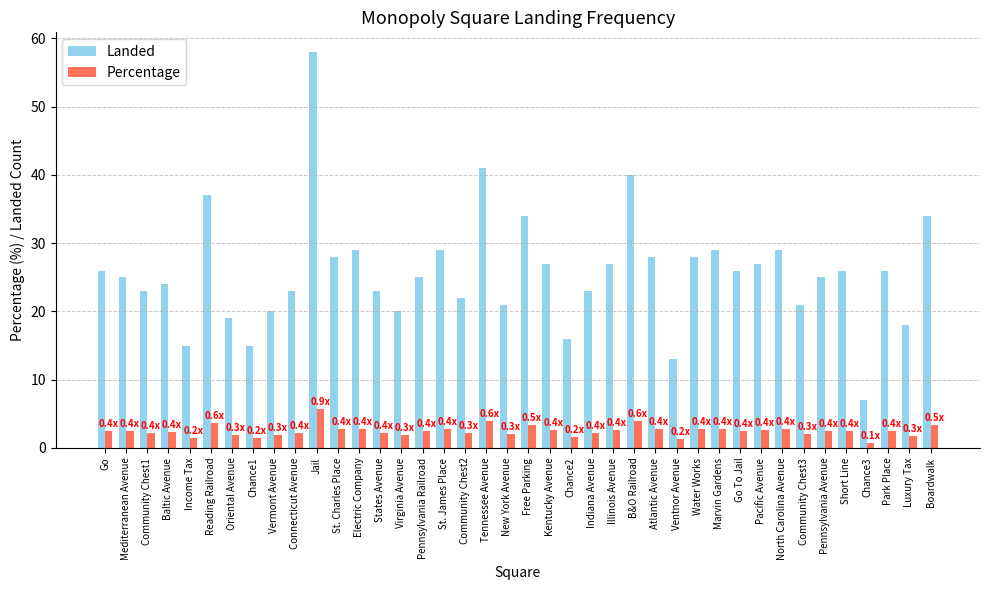

What is the difference between the maximum and minimum values in the Landed series?

51.0